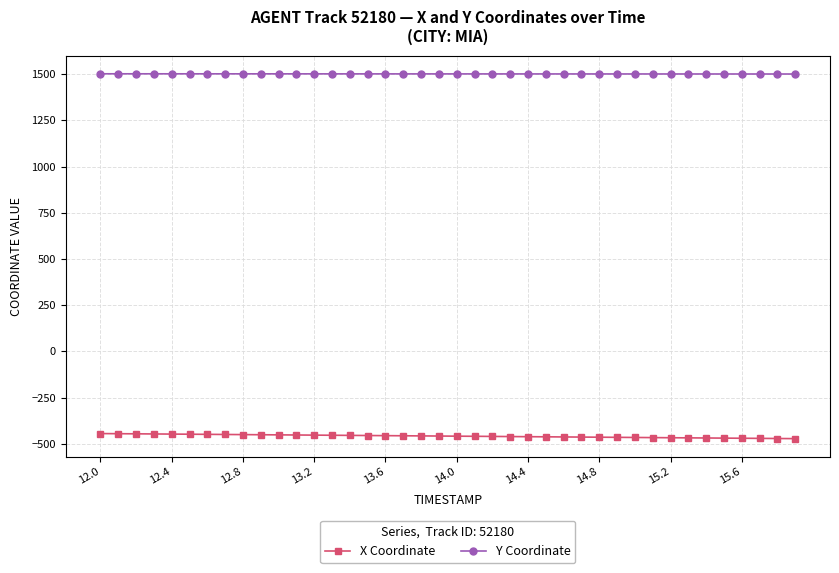

At how many categories does at least one series exceed 660?

40